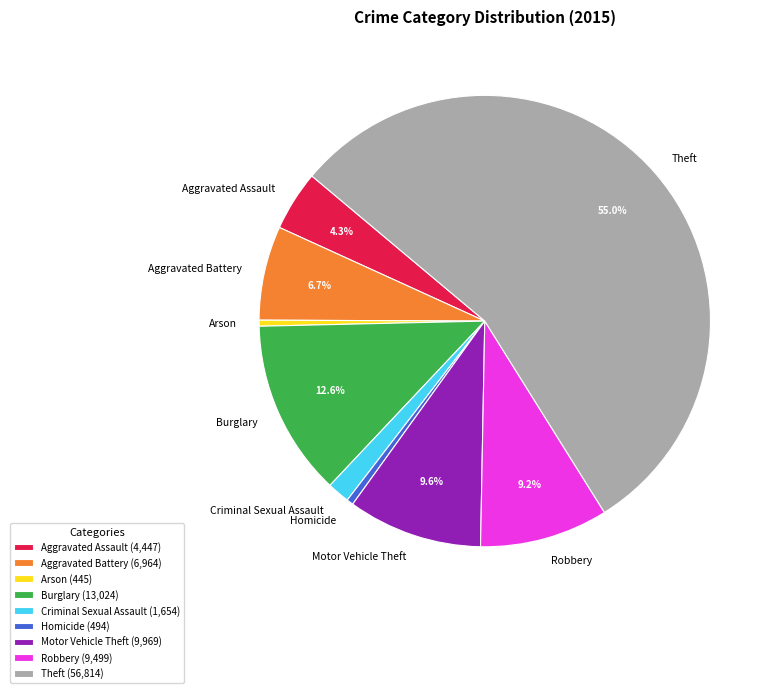

What percentage is the Aggravated Assault slice, to the nearest percent?

4%